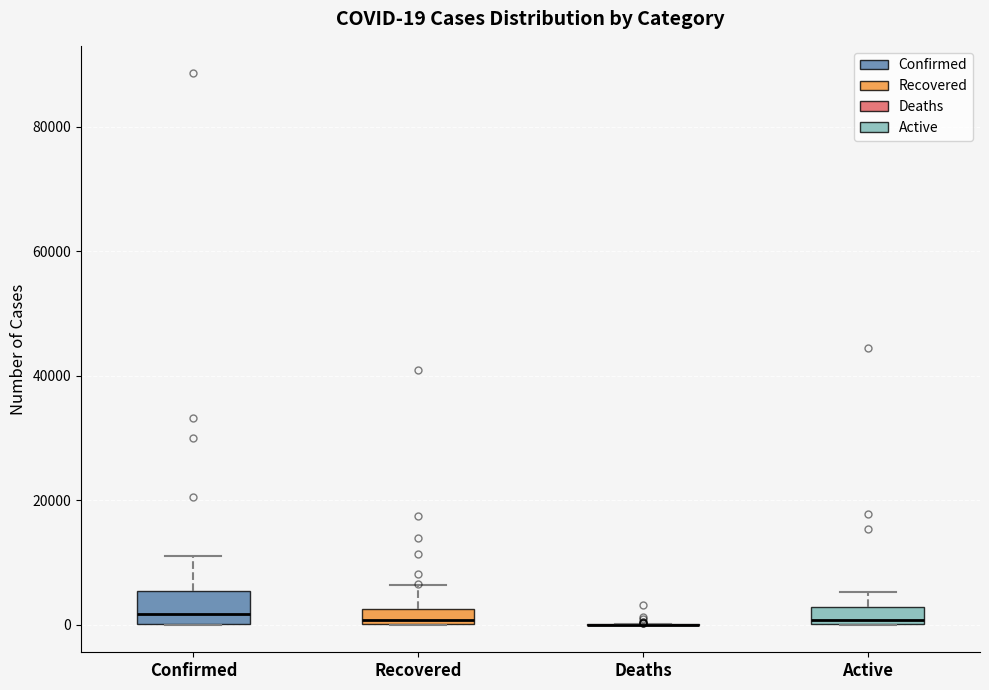

Which box is the tallest, from its lower edge to its upper edge?

Confirmed